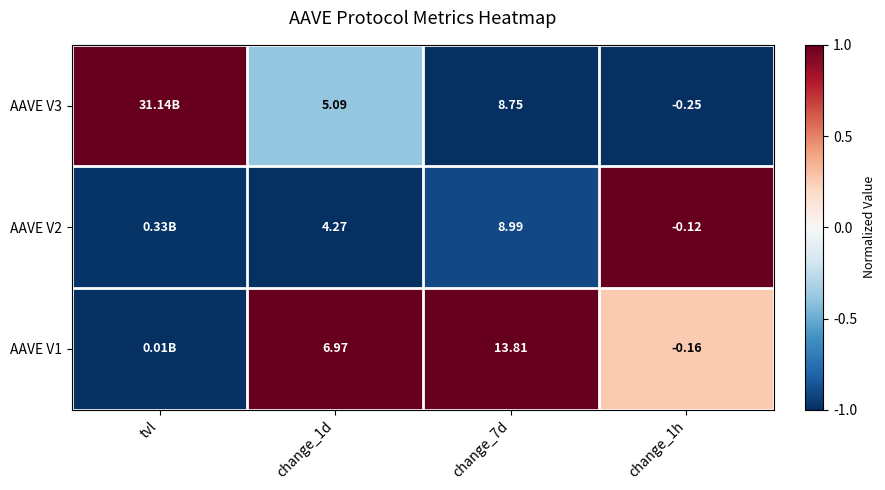

Is the value of AAVE V1 at change_1h greater than the value of AAVE V2 at change_7d?

No